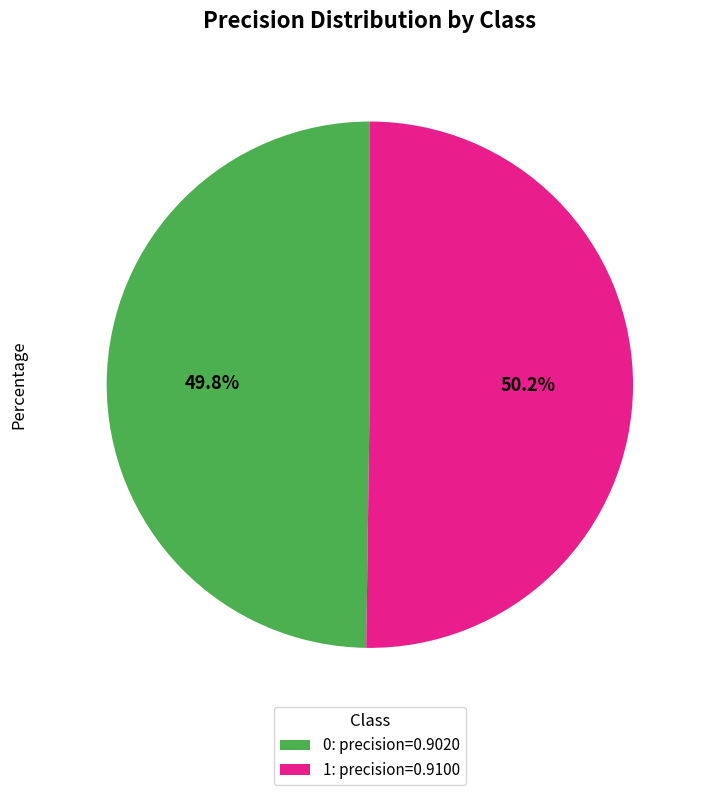

What percentage is the 0 slice, to the nearest percent?

50%